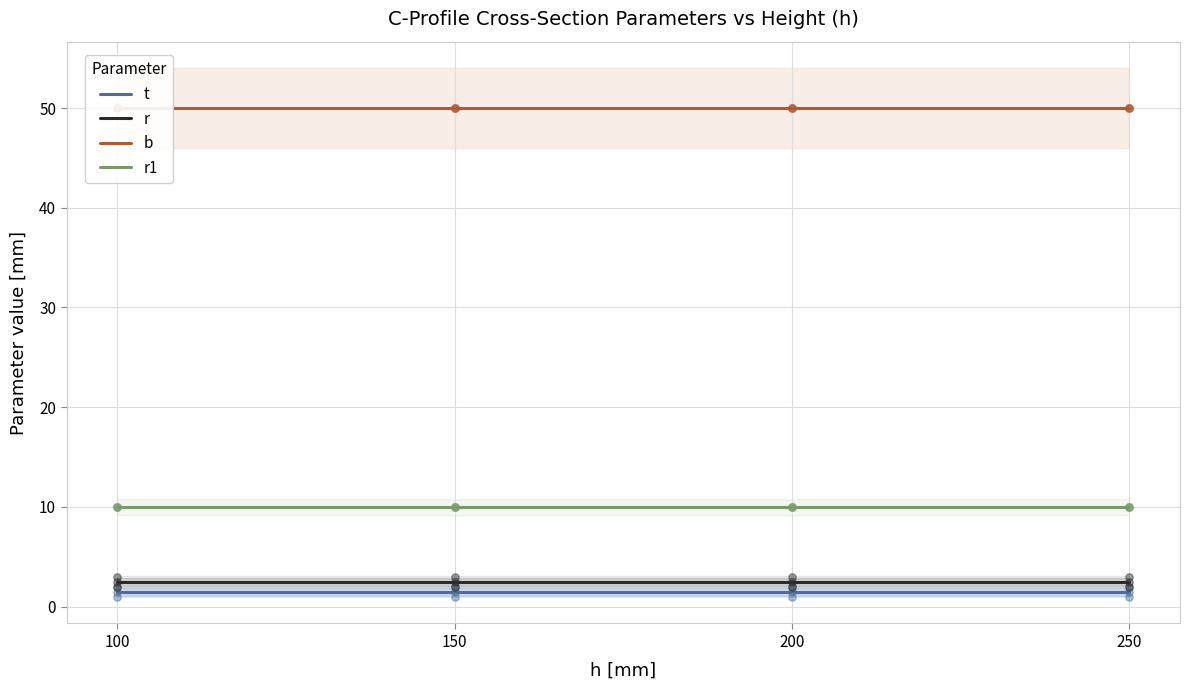

Which series has the largest Y range (max minus min)?

t